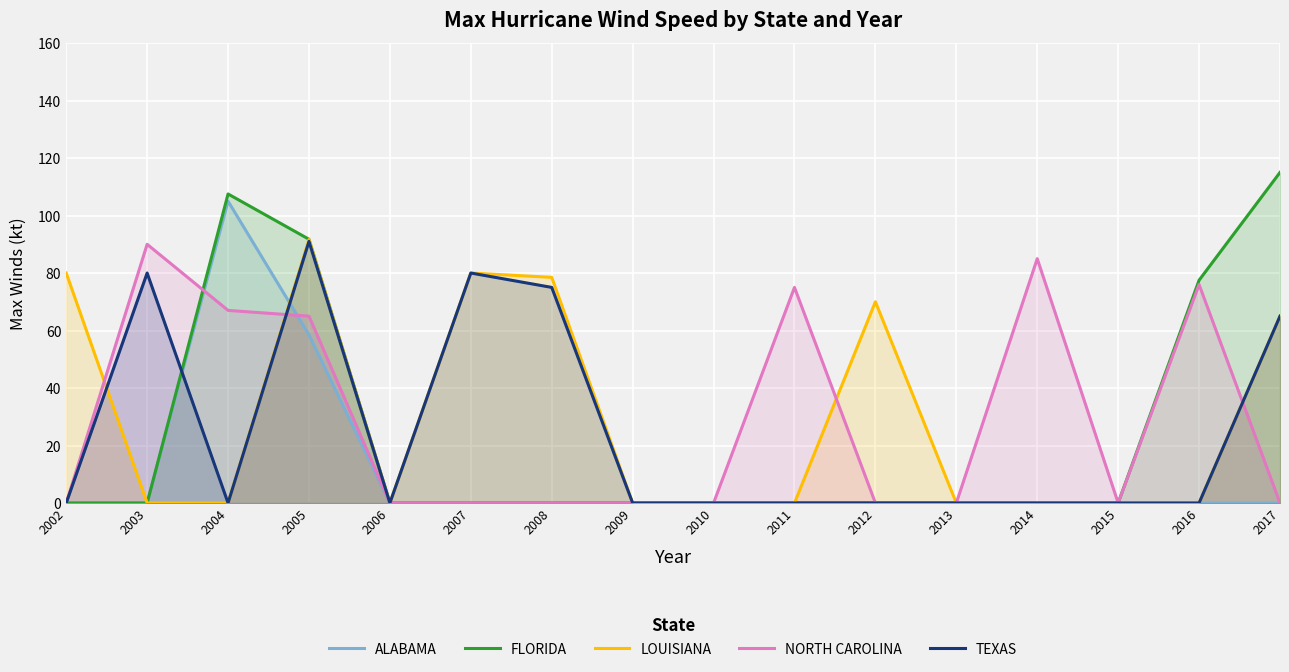

Reading left to right, list all the values displayed in this chart.

ALABAMA: 0.0	0.0	105.0	58.5	0.0	0.0	0.0	0.0	0.0	0.0	0.0	0.0	0.0	0.0	0.0	0.0
FLORIDA: 0.0	0.0	107.5	91.8	0.0	0.0	0.0	0.0	0.0	0.0	0.0	0.0	0.0	0.0	77.5	115.0
LOUISIANA: 80.0	0.0	0.0	91.7	0.0	80.0	78.5	0.0	0.0	0.0	70.0	0.0	0.0	0.0	0.0	65.0
NORTH CAROLINA: 0.0	90.0	67.0	65.0	0.0	0.0	0.0	0.0	0.0	75.0	0.0	0.0	85.0	0.0	76.0	0.0
TEXAS: 0.0	80.0	0.0	91.0	0.0	80.0	75.0	0.0	0.0	0.0	0.0	0.0	0.0	0.0	0.0	65.0